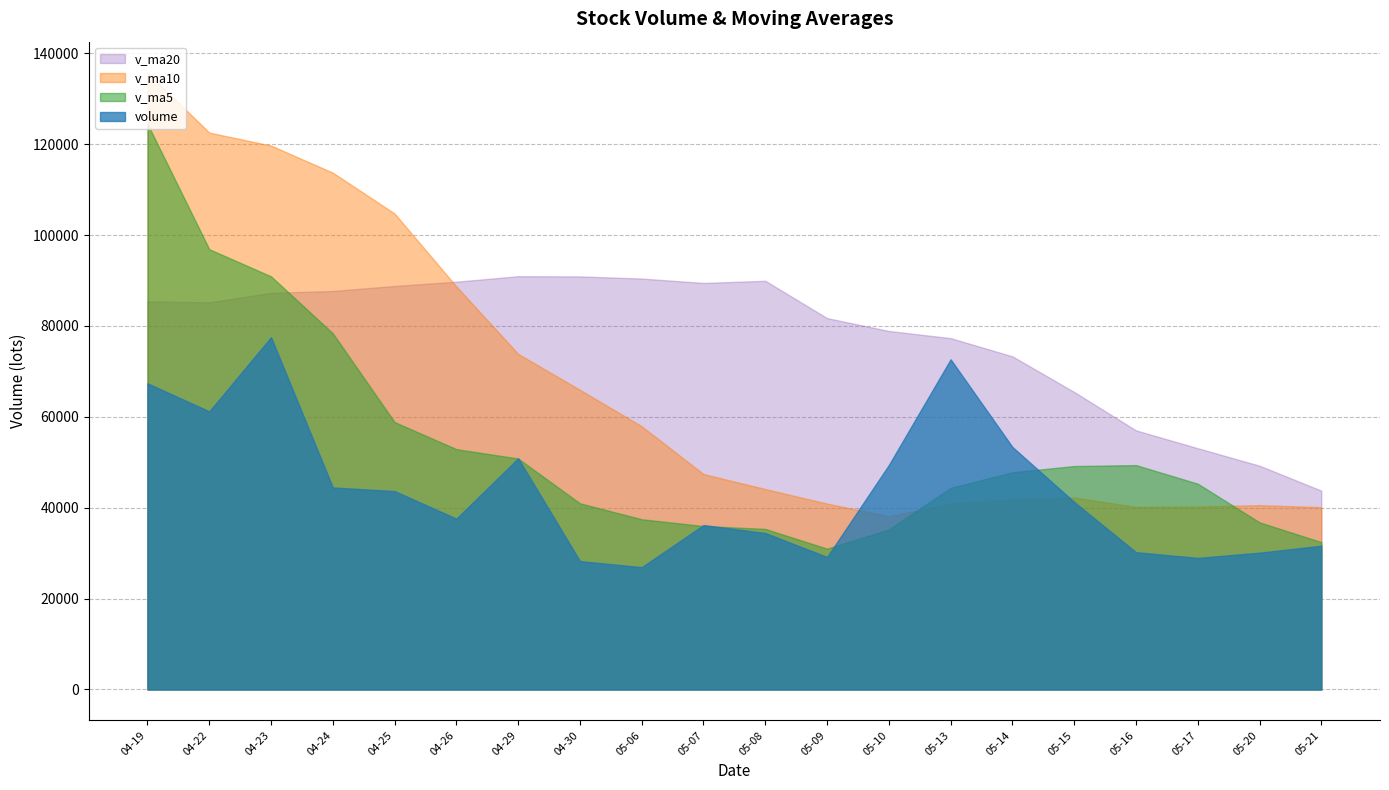

How many intersections are there between v_ma20 and v_ma5?

1